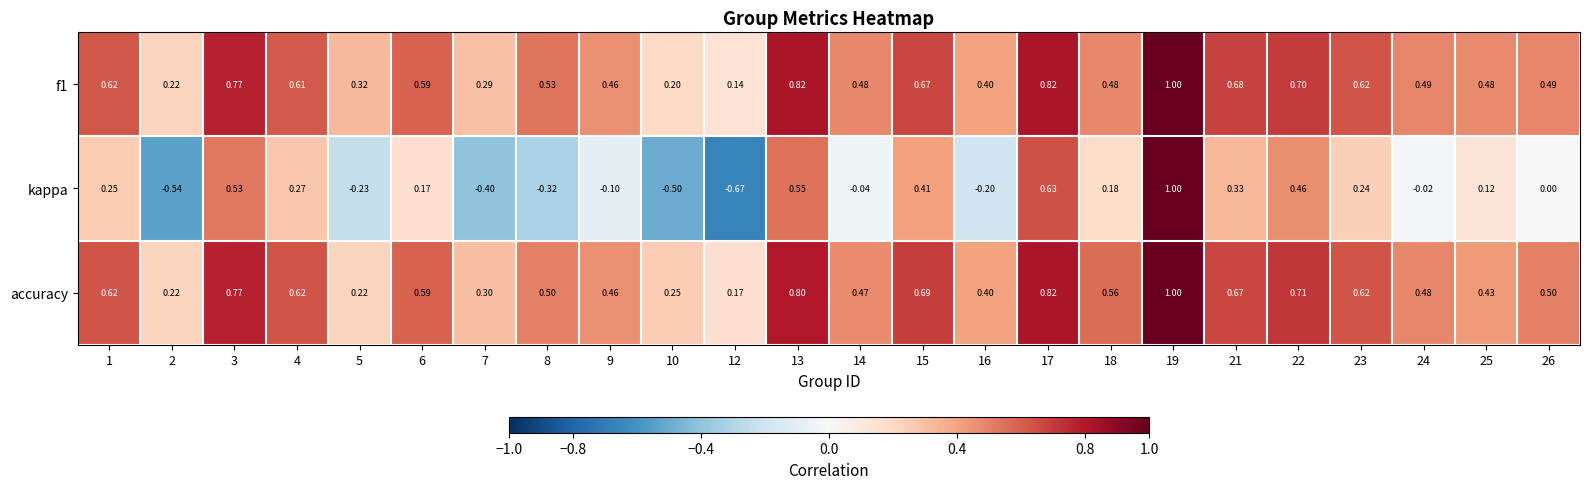

What is the greatest value displayed?

1.0